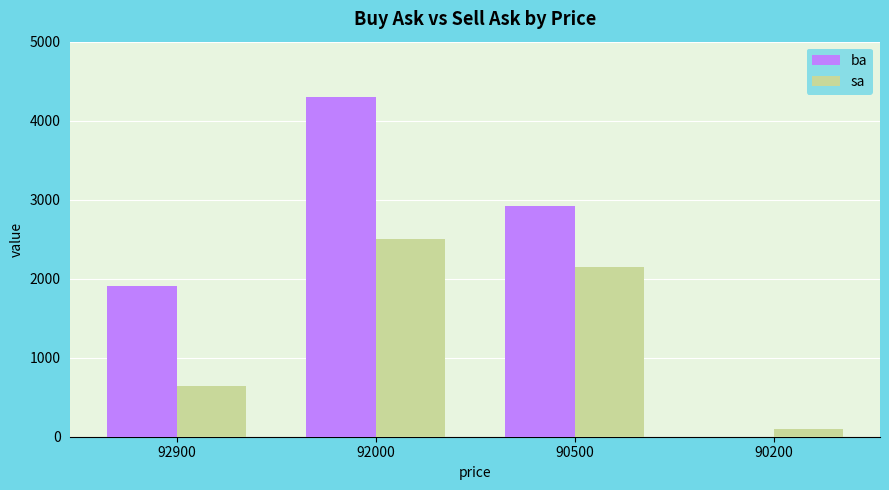

Reading left to right, list all the values displayed in this chart.

ba: 1912.5	4300.0	2925.0	0.0
sa: 637.5	2500.0	2150.0	100.0